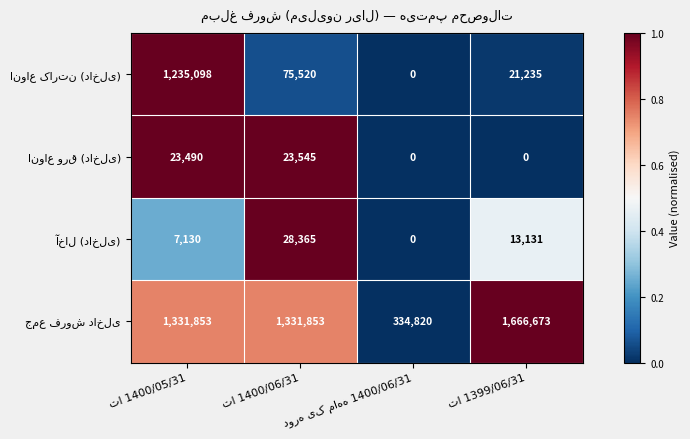

How many categories are shown in the chart?

4